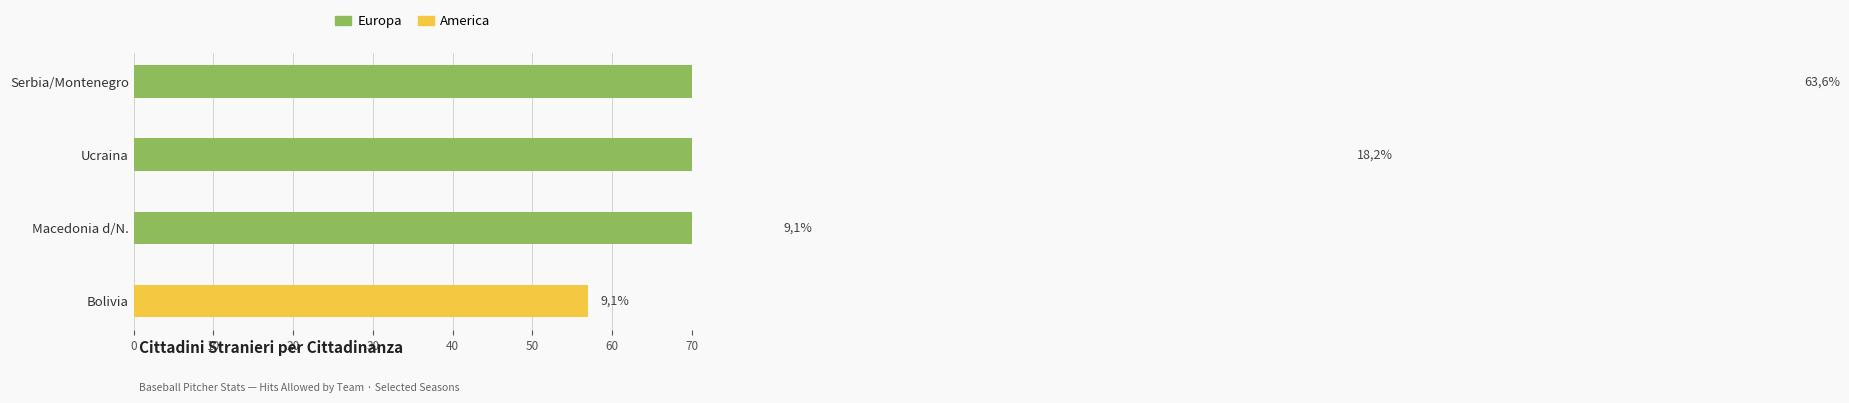

How many data points in America are above 0?

1